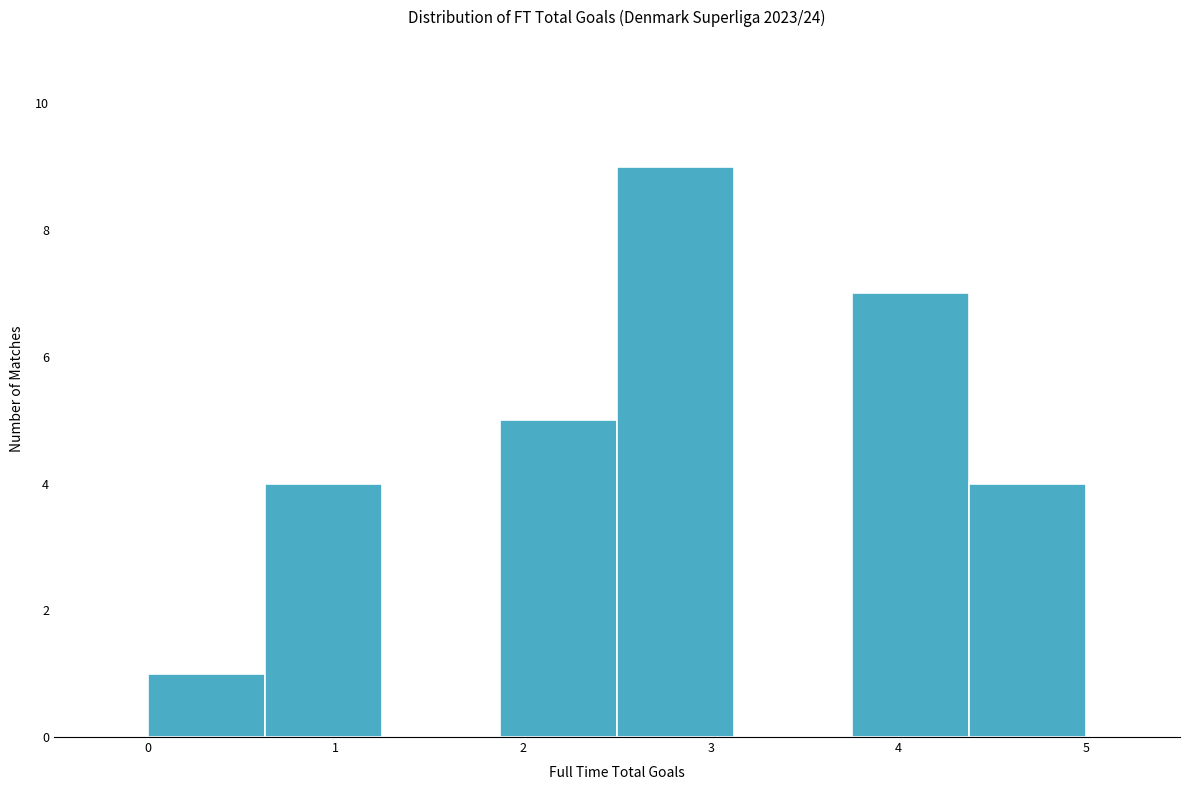

Which range on the x-axis has the tallest bar?

2.5 to 3.1